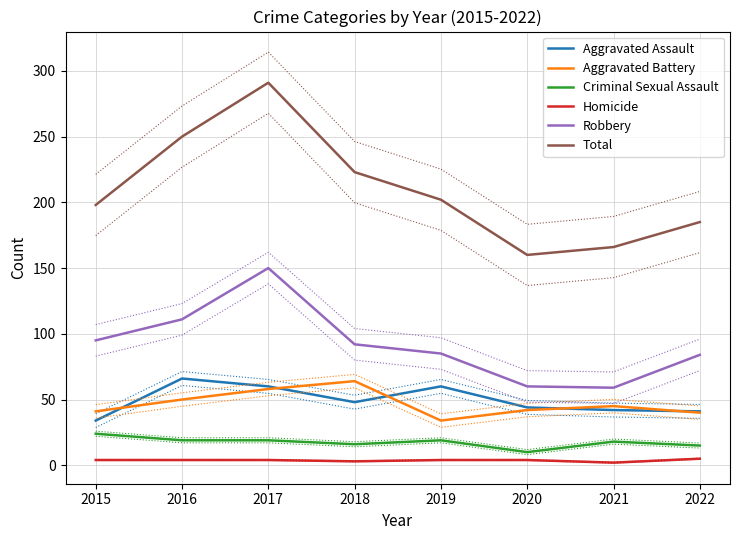

How many times do Aggravated Assault and Aggravated Battery cross each other?

5